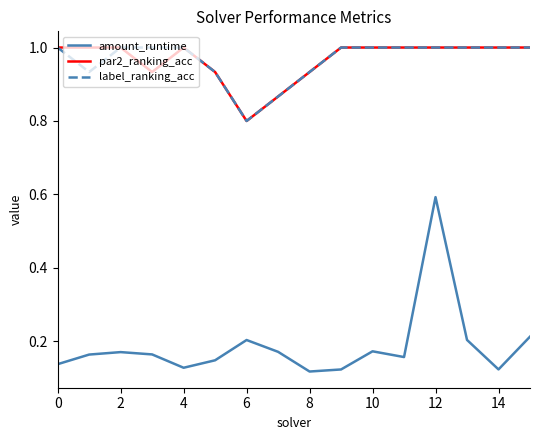

What is the minimum value for label_ranking_acc?

0.8